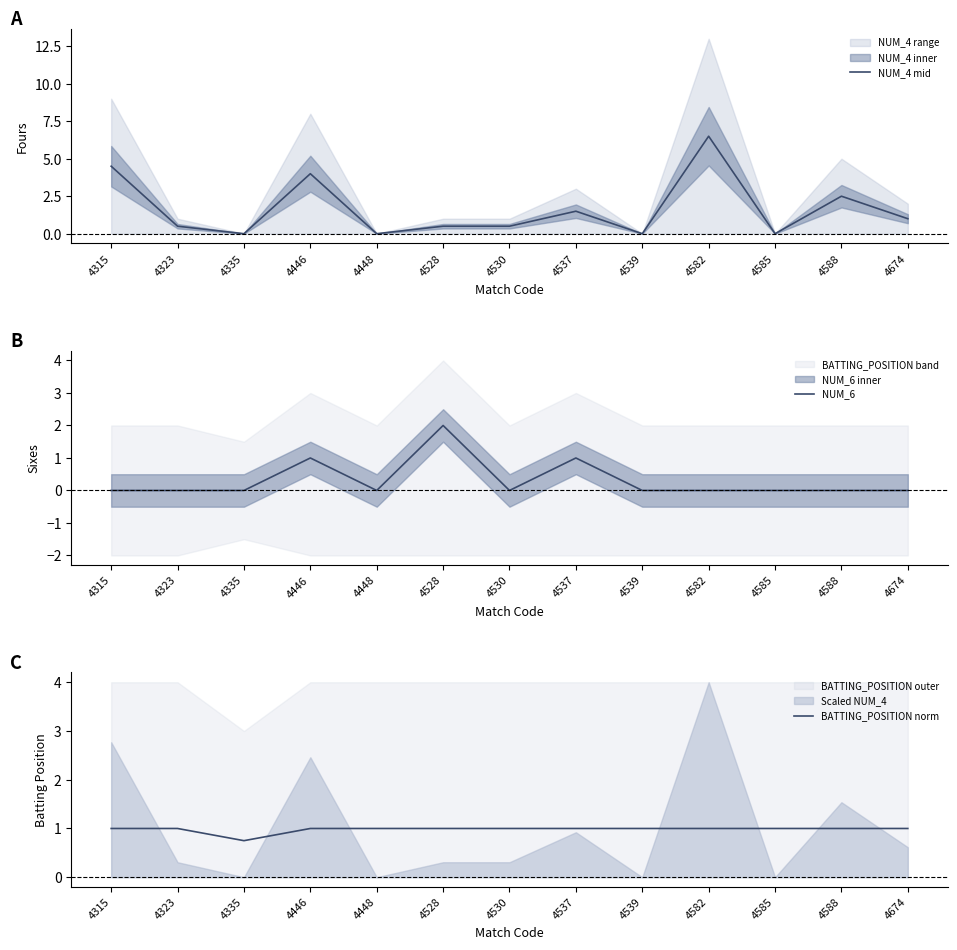

True or false: NUM_4 mid has more than 2 interior local peaks.

True